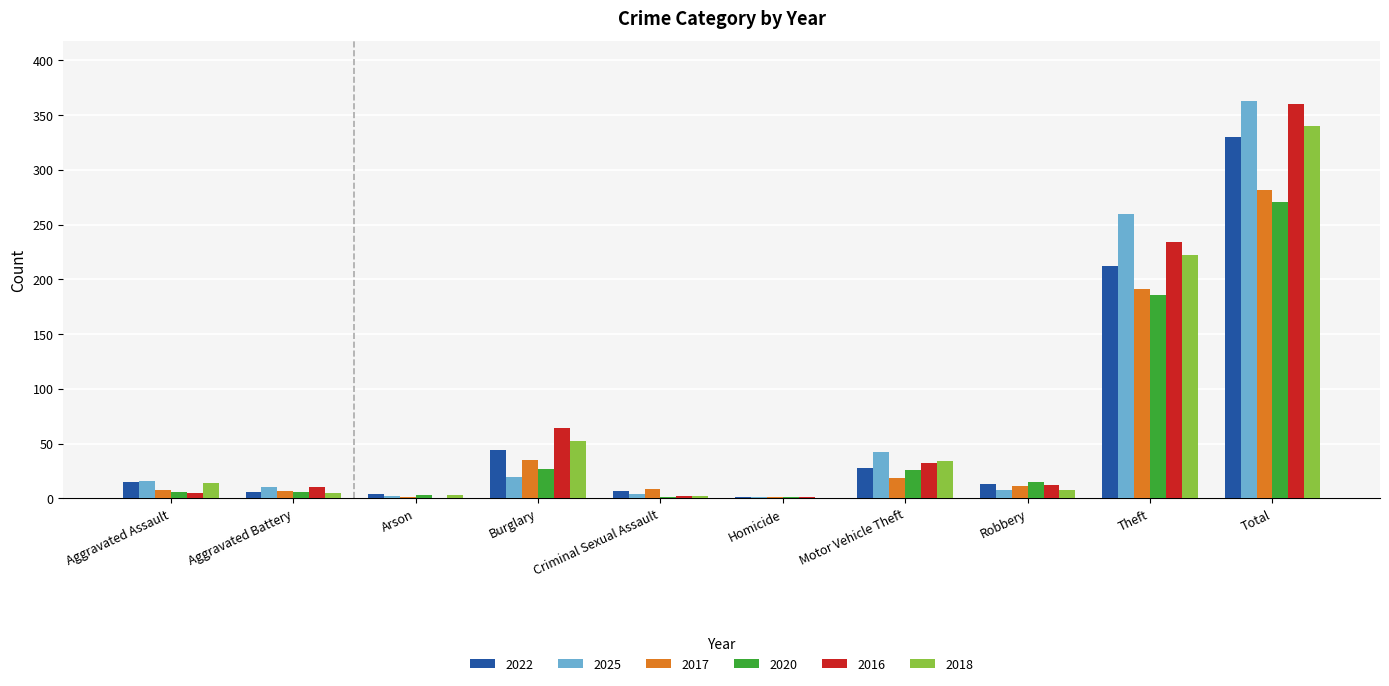

Which category has the highest value in the 2020 series?

Total